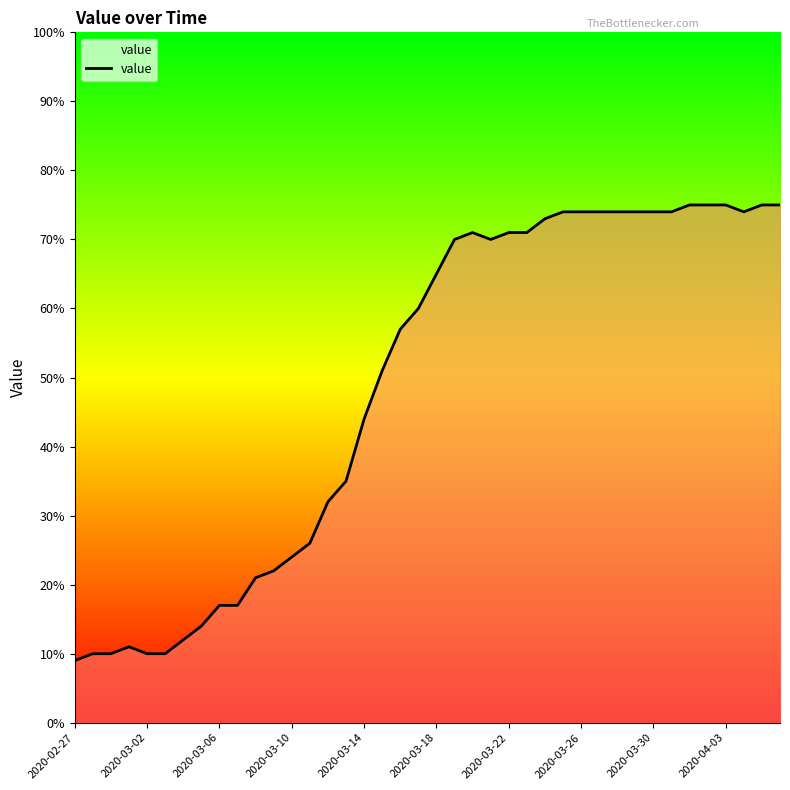

What is the minimum value shown in the chart?

9